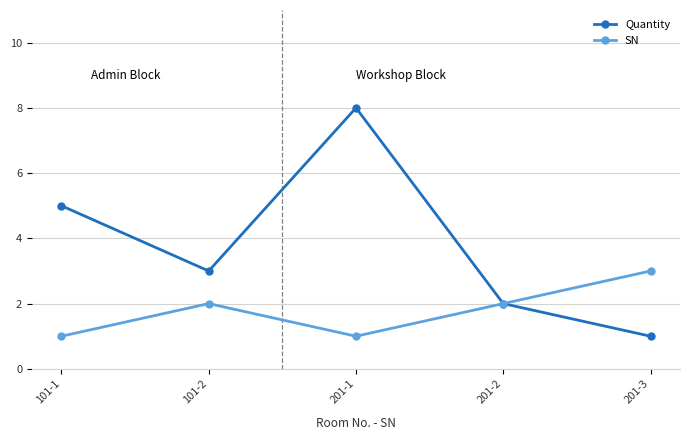

What is the sum of the SN values at 201-3 and 201-1?

4